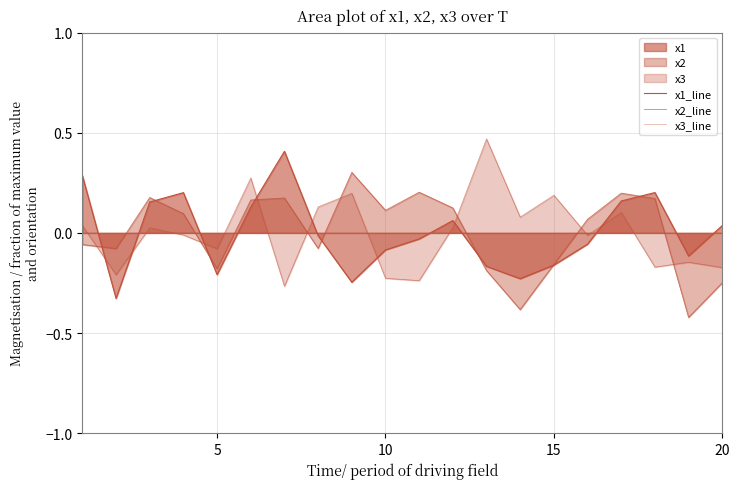

In x3_line, how many points are higher than both neighbors (excluding endpoints)?

7